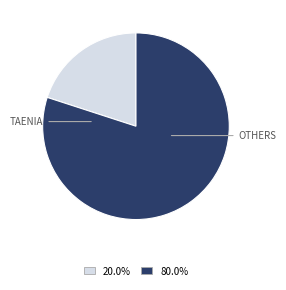

Is there any slice that represents more than half of the pie?

Yes